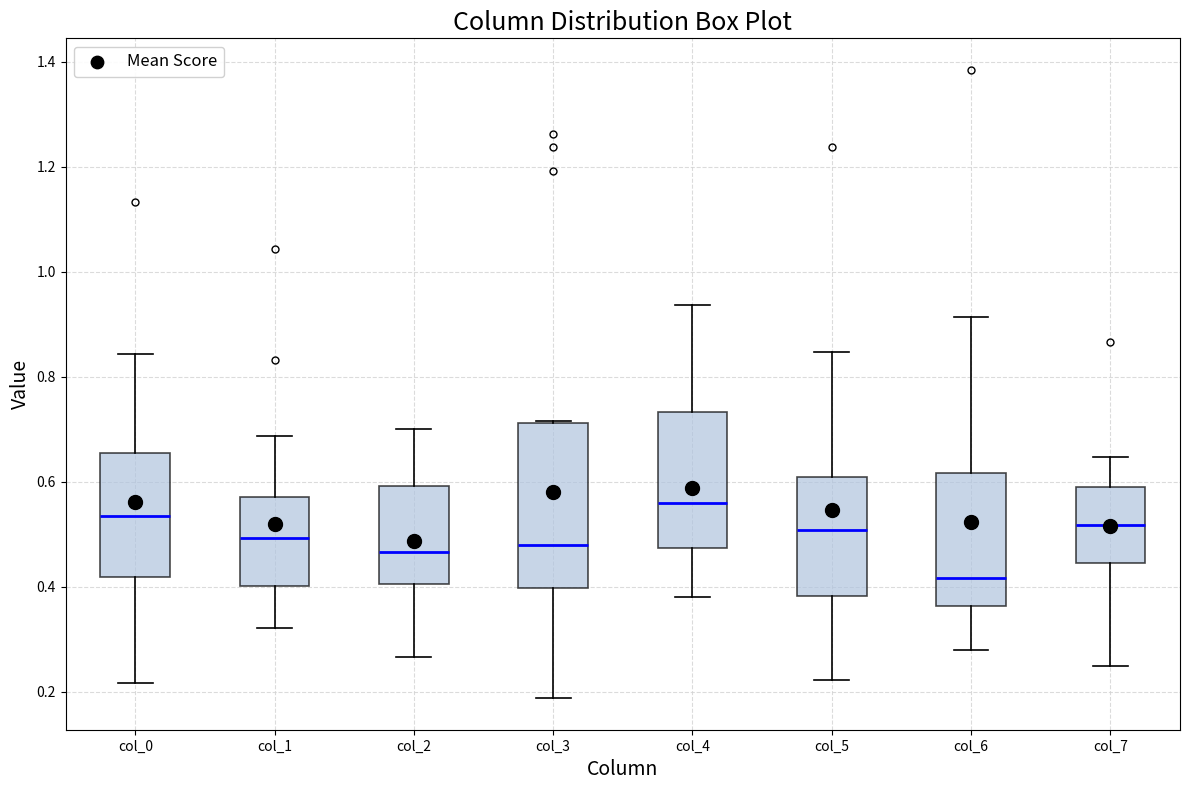

Which box is the tallest, from its lower edge to its upper edge?

col_3